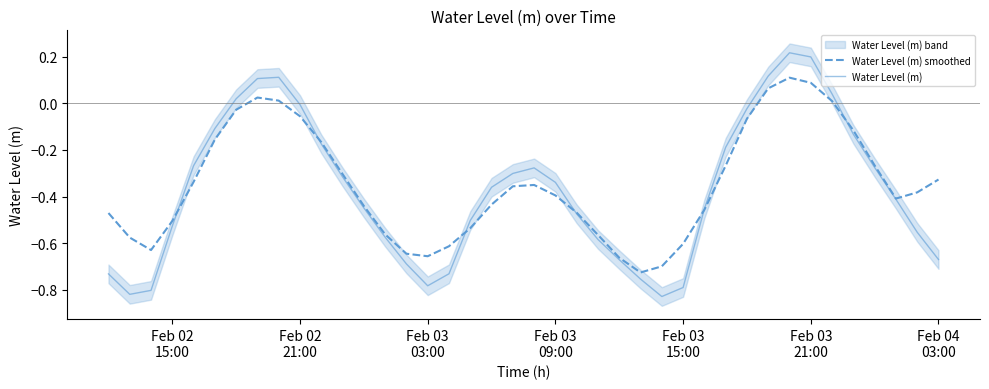

How many values in the Water Level (m) series exceed 0?

7